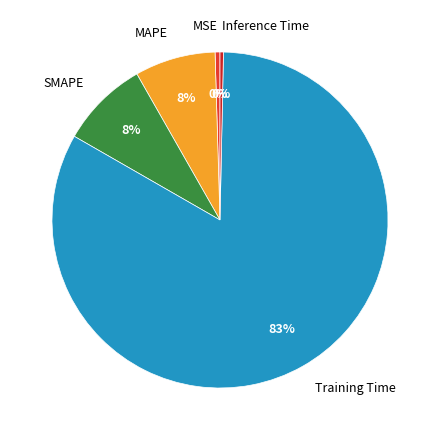

Combined, do MSE and MAPE account for over 50%?

No